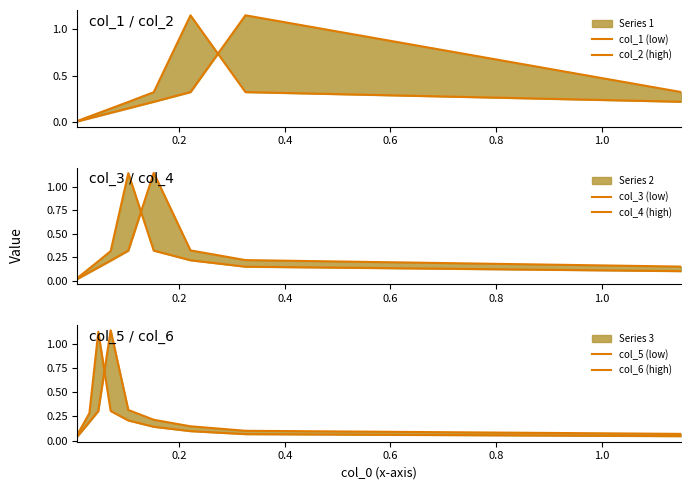

How many interior local peaks does the col_3 (low) series have?

1